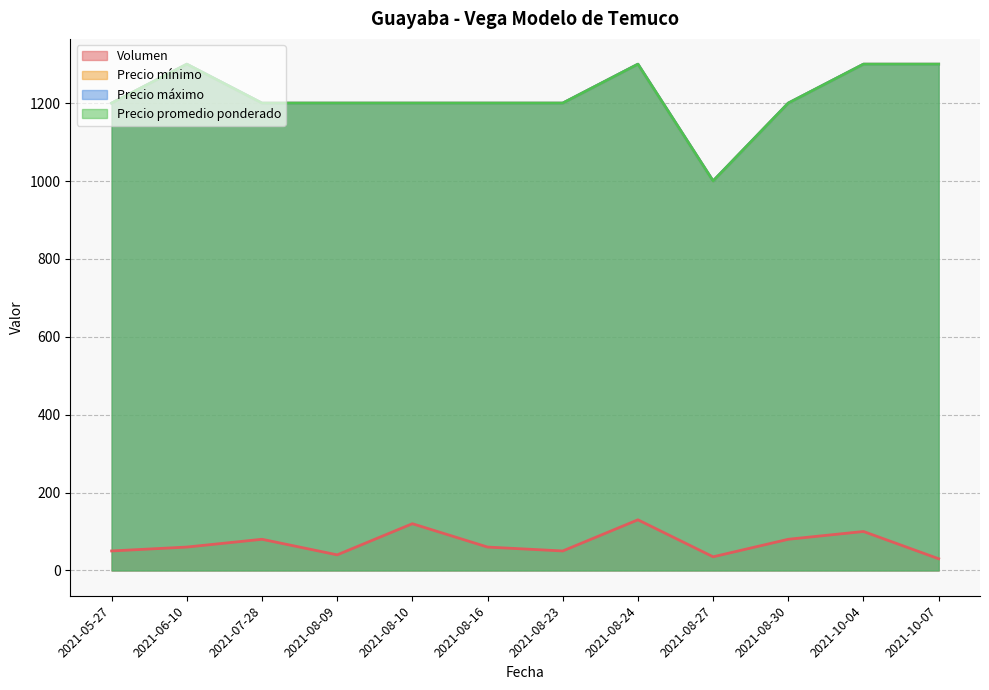

How many lines are shown in the chart?

4